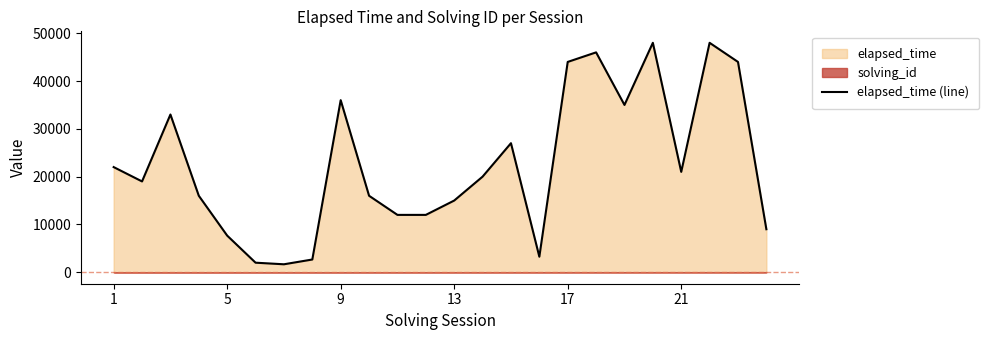

What is the highest value of the elapsed_time (line) series?

48000